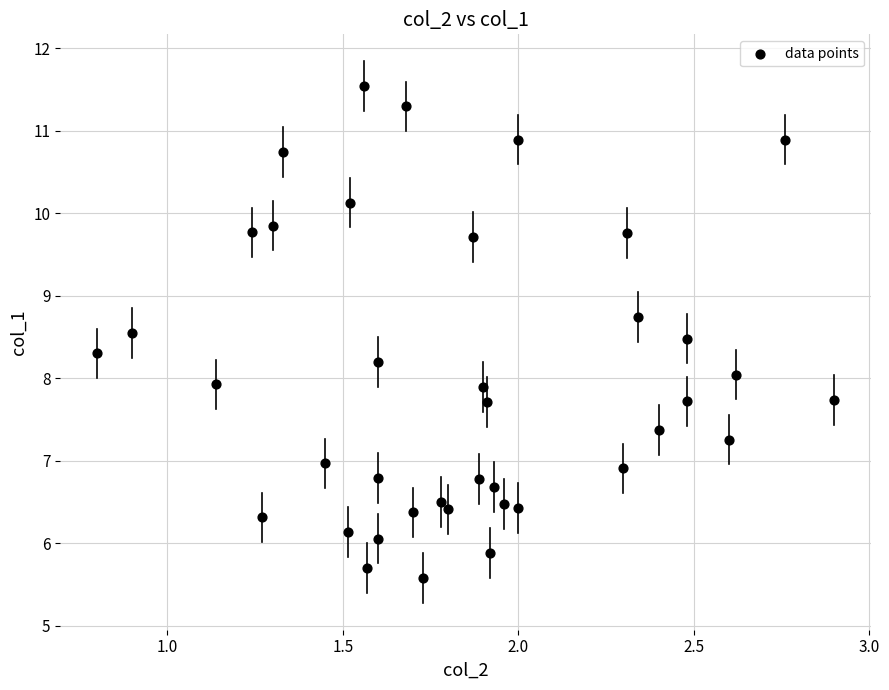

What is the range of X values (max minus min)?

2.1